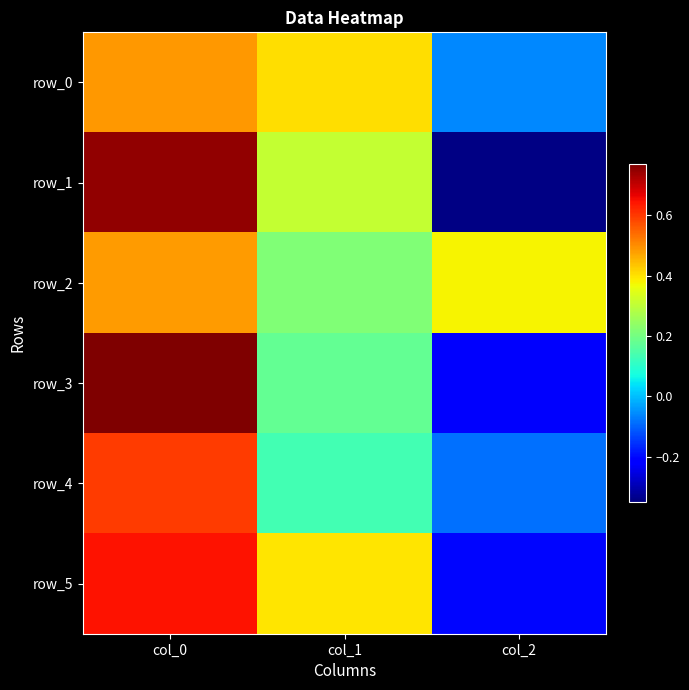

How many positive values does the row_3 series have?

2